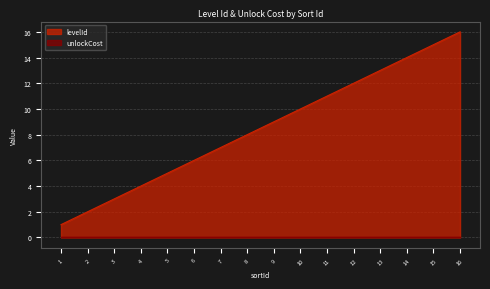

Count the number of data series in this chart.

2